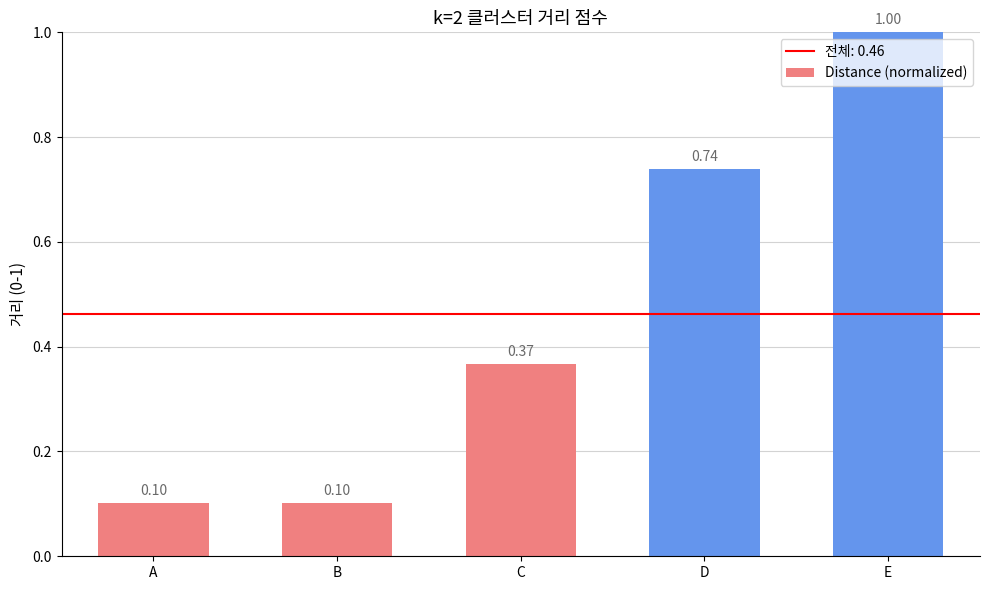

At which category does the chart reach its peak across all series?

E